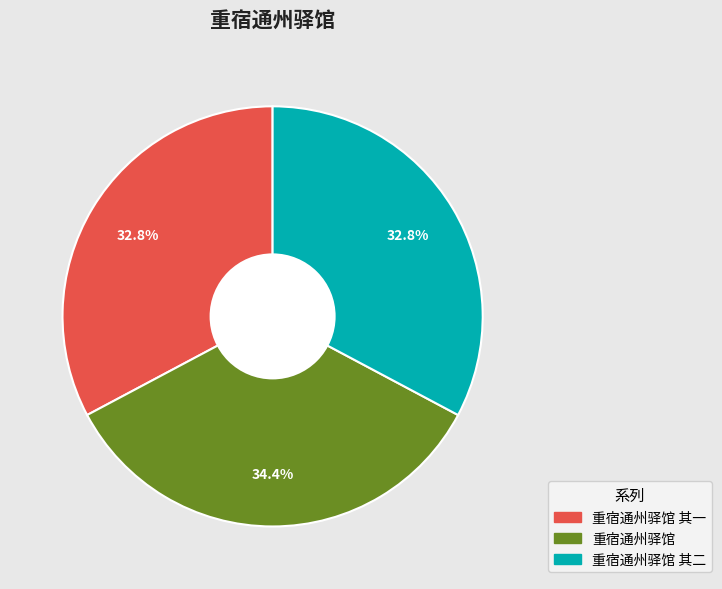

Is there a majority slice in this chart?

No